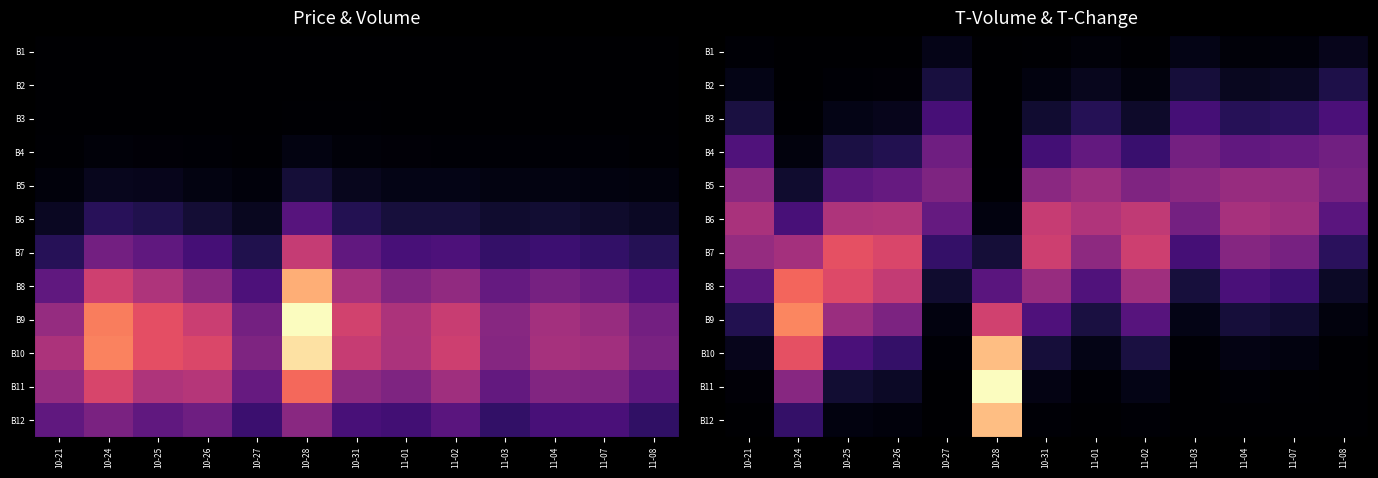

At which category is the sum across all series the highest?

10-28